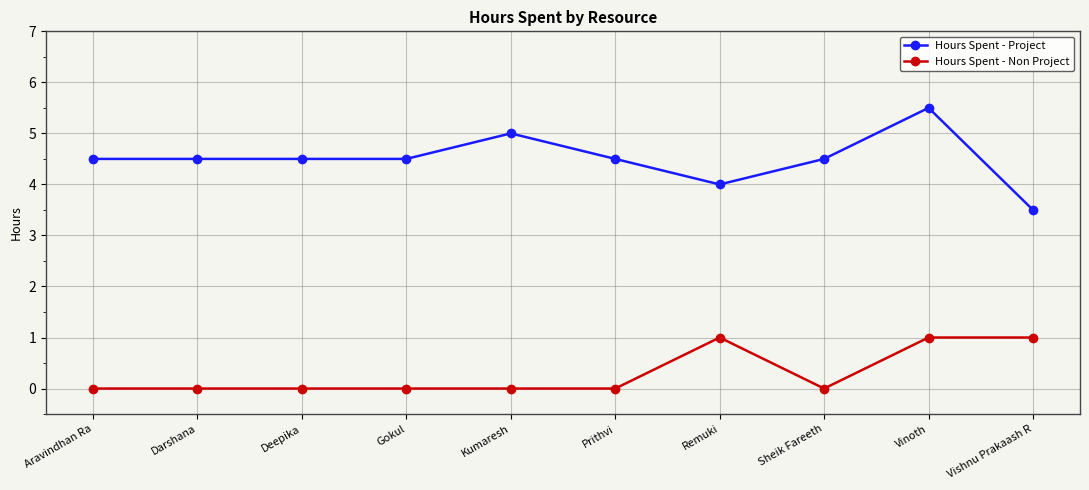

Does the chart have visible grid lines?

Yes